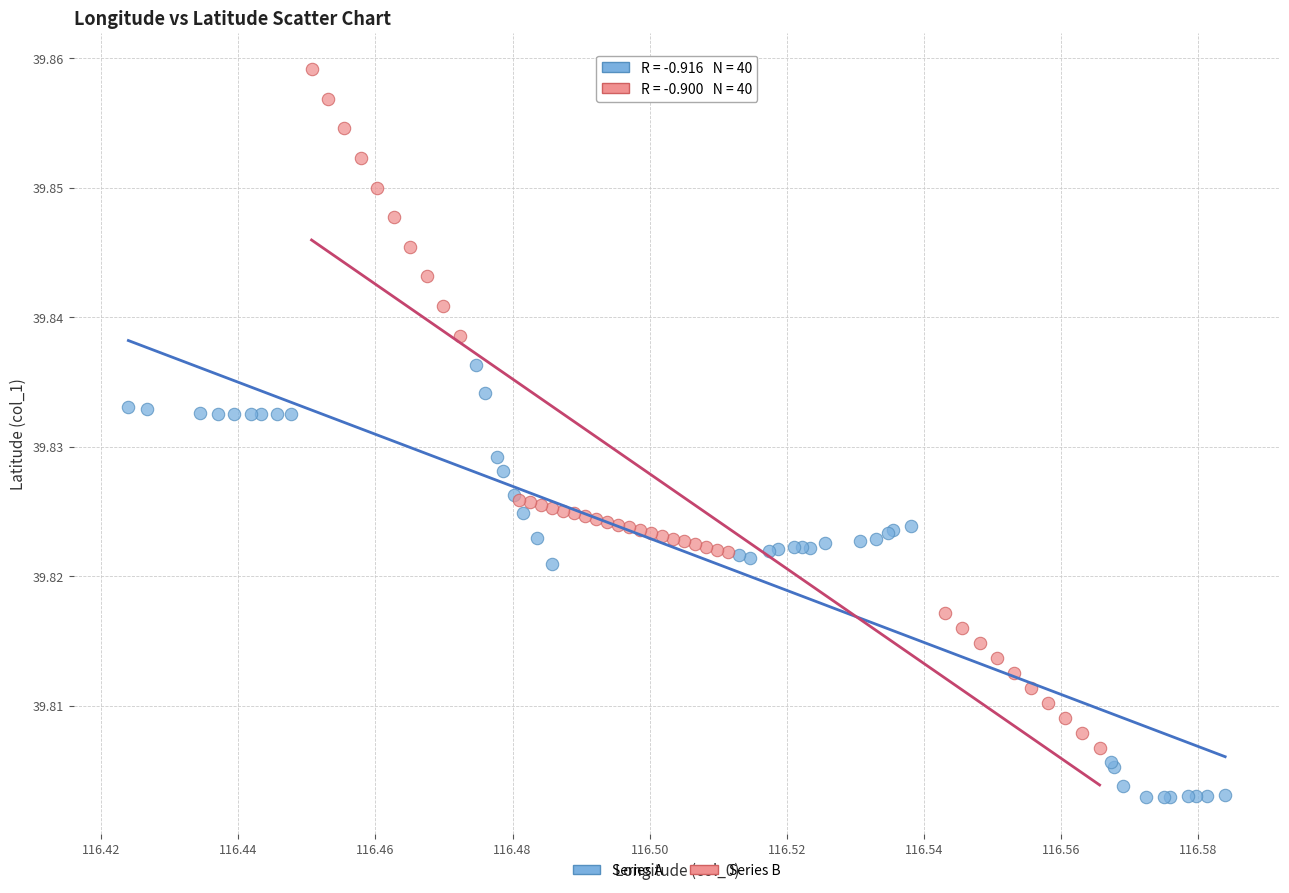

Which series has the widest spread of Y values?

Series B